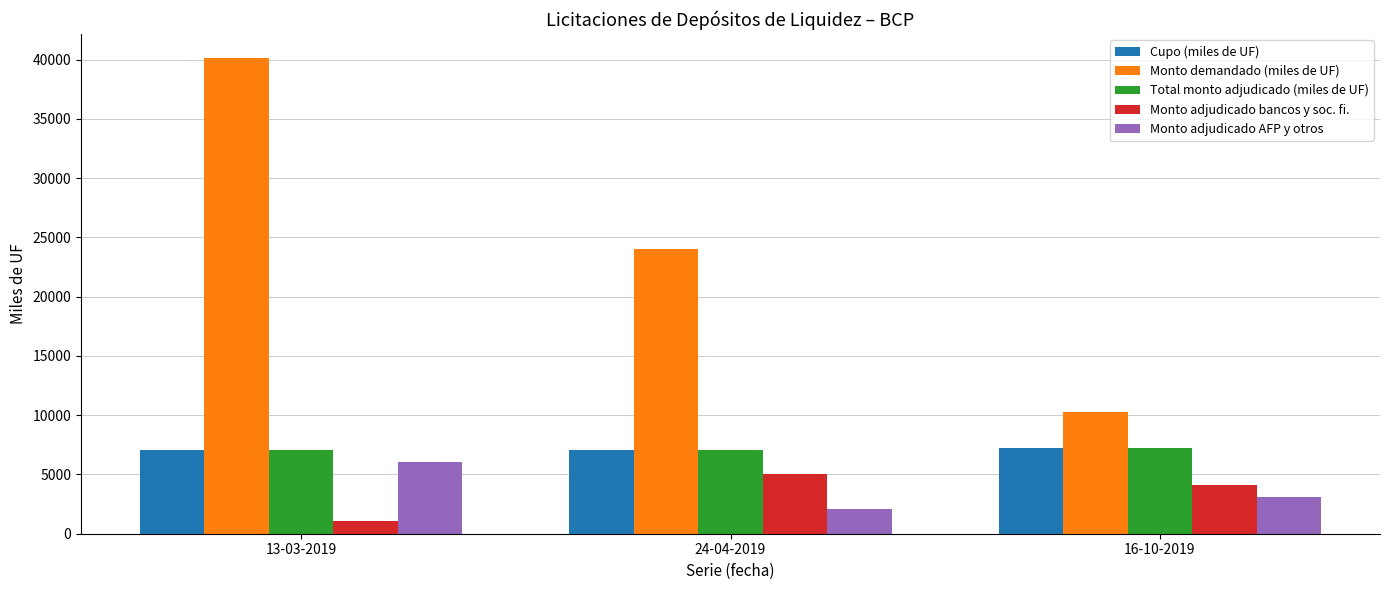

Rank the categories by Monto demandado (miles de UF) value from highest to lowest.

13-03-2019, 24-04-2019, 16-10-2019